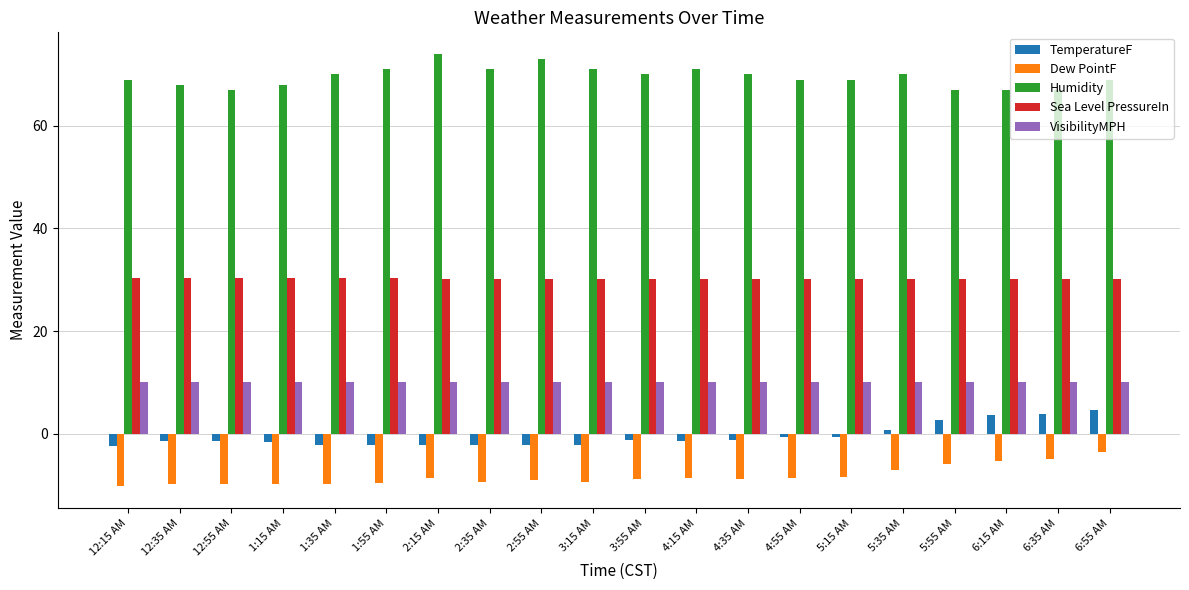

How many bars are there in total?

100